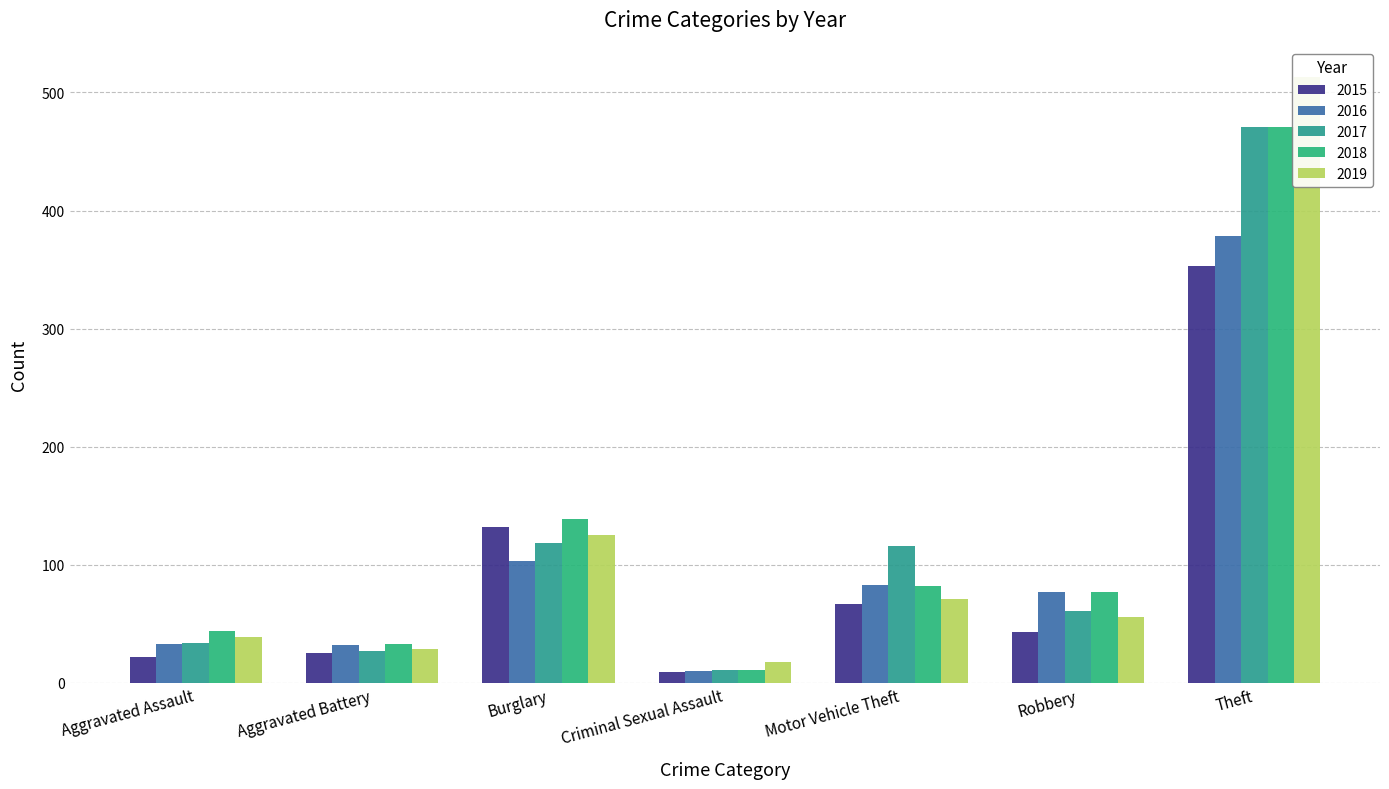

What is the difference between the 2016 values at Robbery and Aggravated Assault?

44